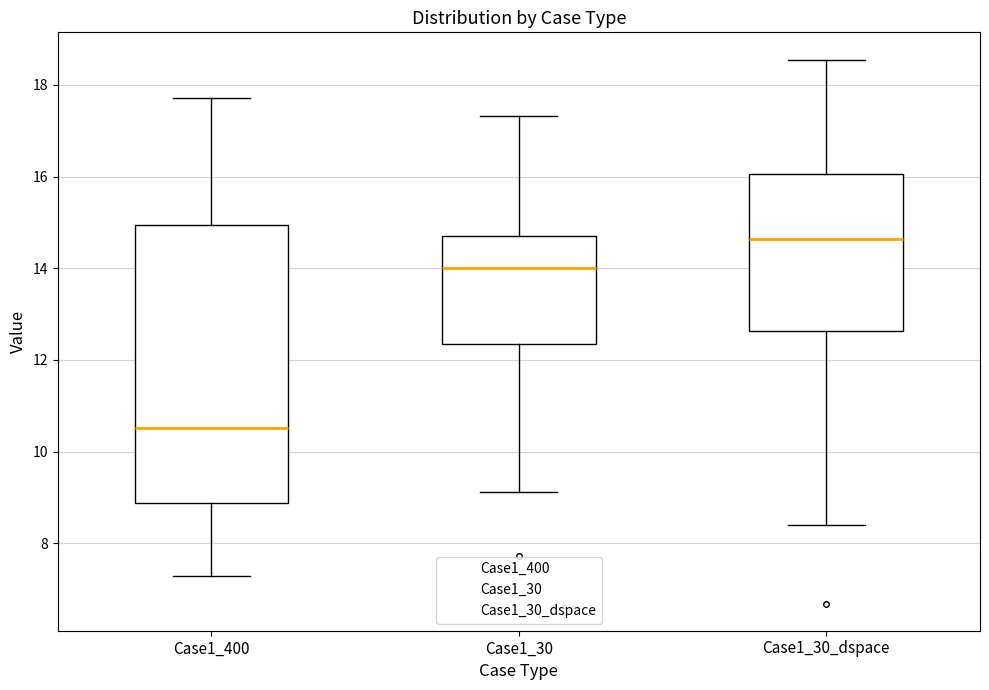

Reading left to right, transcribe this box plot: for each box, give where its median line is, the range the box spans, and where its two whiskers end, as read against the y-axis. The values are not printed on the chart, so give them approximately, as read against the axis.

Case1_400: median 10.6, box 8.8 to 15.0, whiskers 7.2 to 17.8
Case1_30: median 14.0, box 12.4 to 14.8, whiskers 9.2 to 17.4
Case1_30_dspace: median 14.6, box 12.6 to 16.0, whiskers 8.4 to 18.6